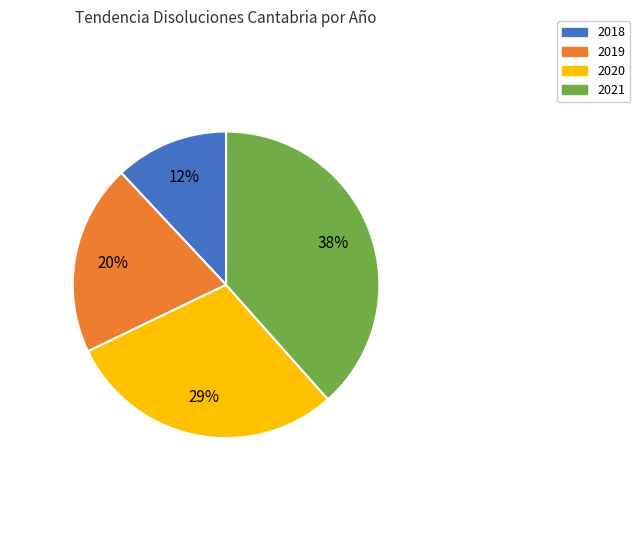

Which category has the smallest portion of the pie?

2018